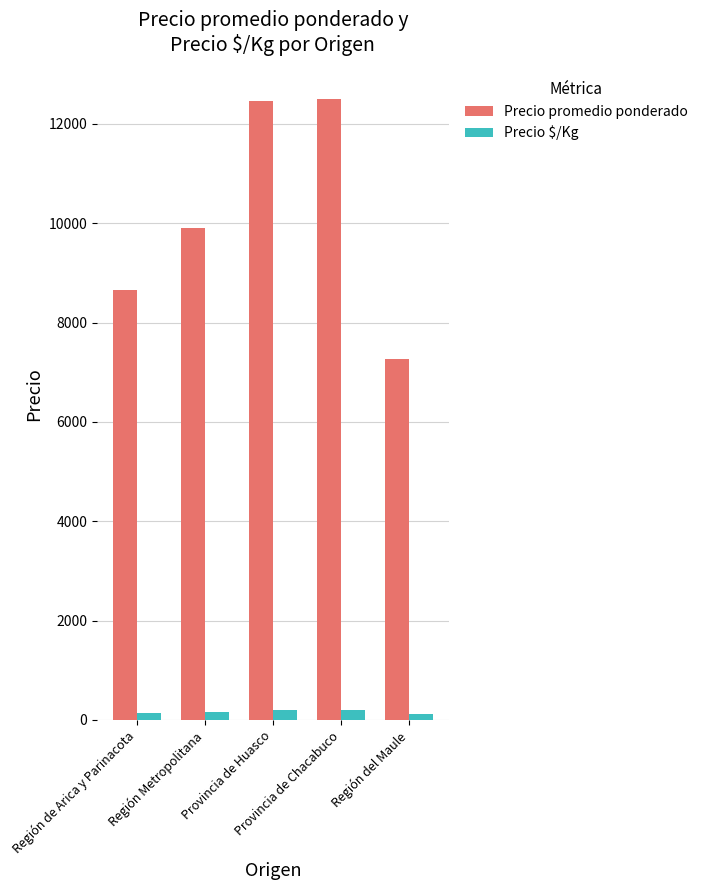

What is the minimum value shown in the chart?

121